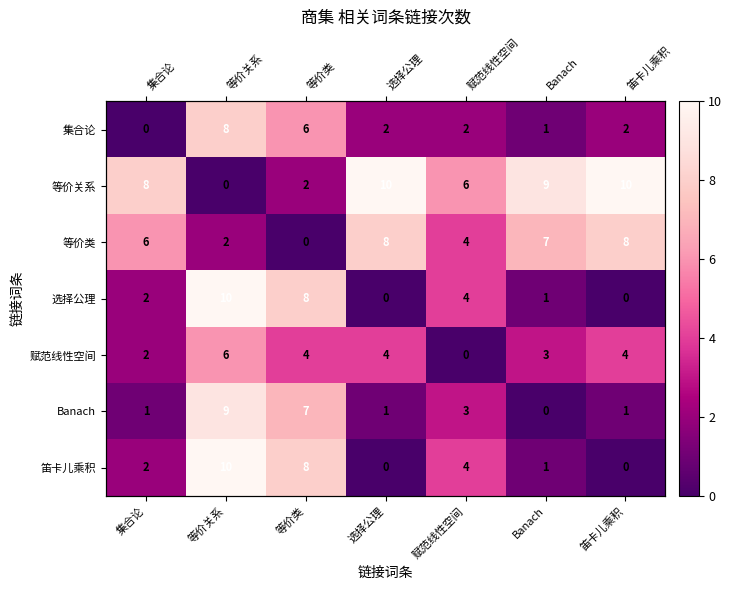

At how many categories does at least one series exceed 9?

3